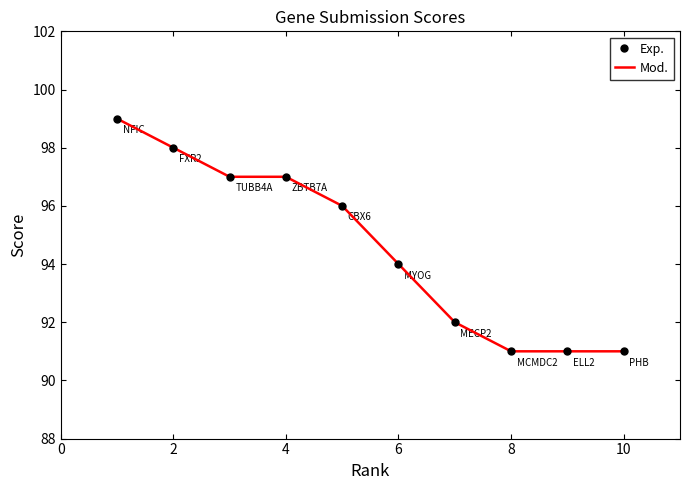

What is the average value of the Exp. series?

95